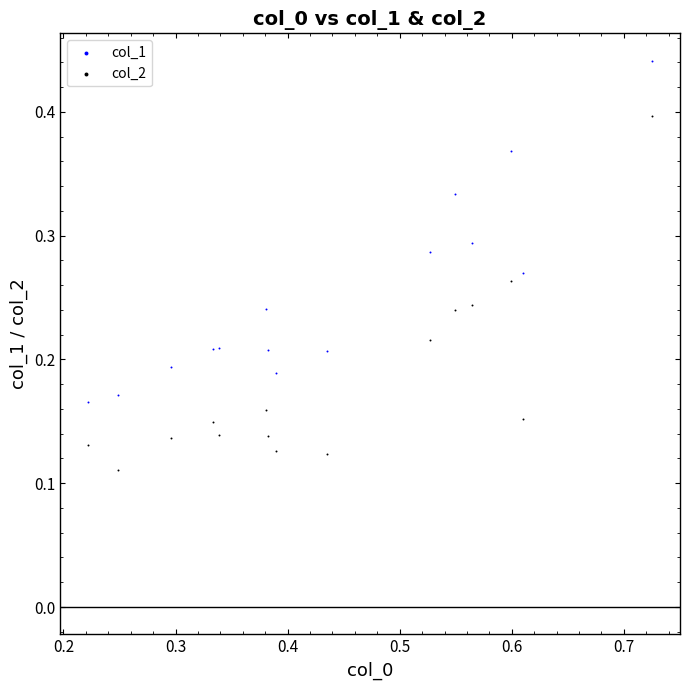

Which series has the widest spread of Y values?

col_2